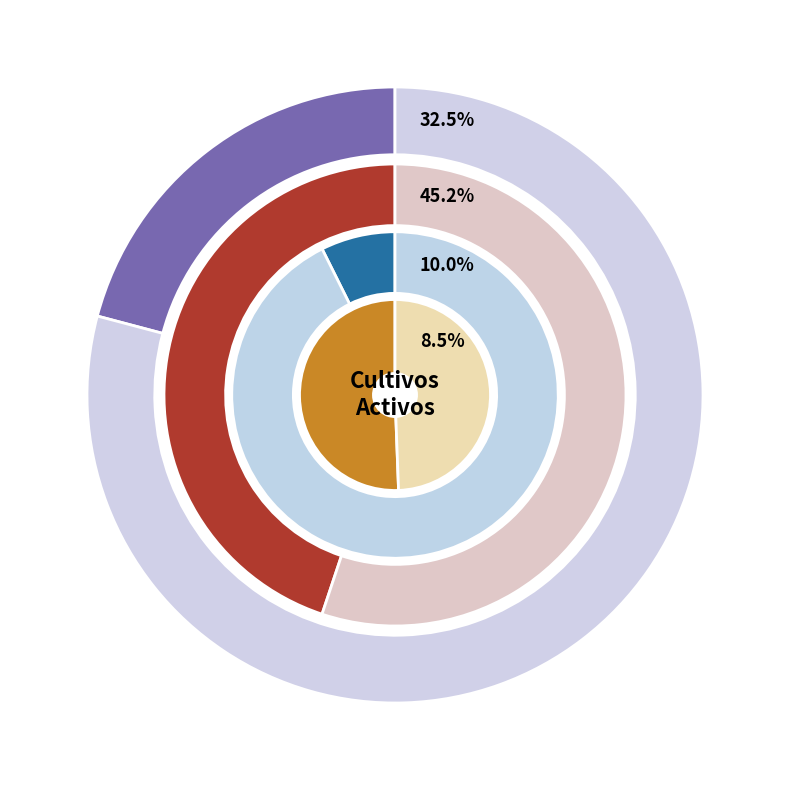

Which slice is the largest?

Trigo